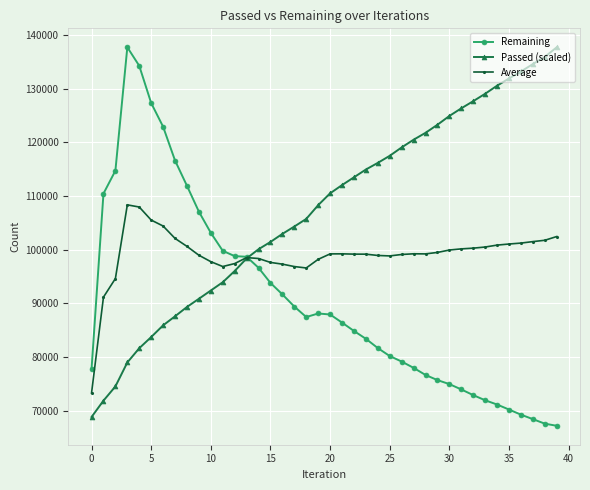

At how many categories does at least one series exceed 69995?

40